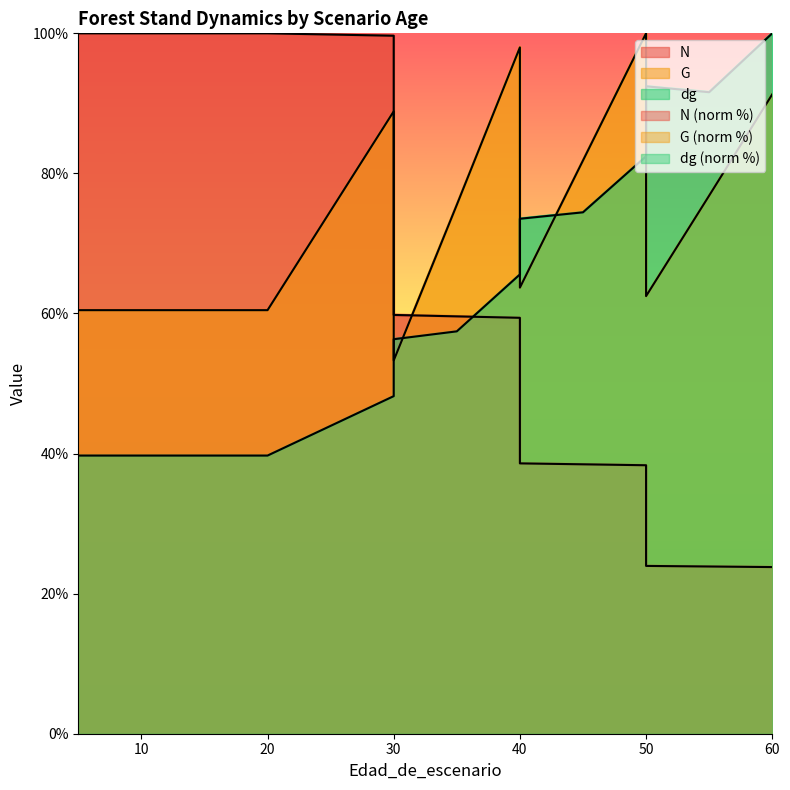

What is the value of the G point at the 15th from the left?

76.8